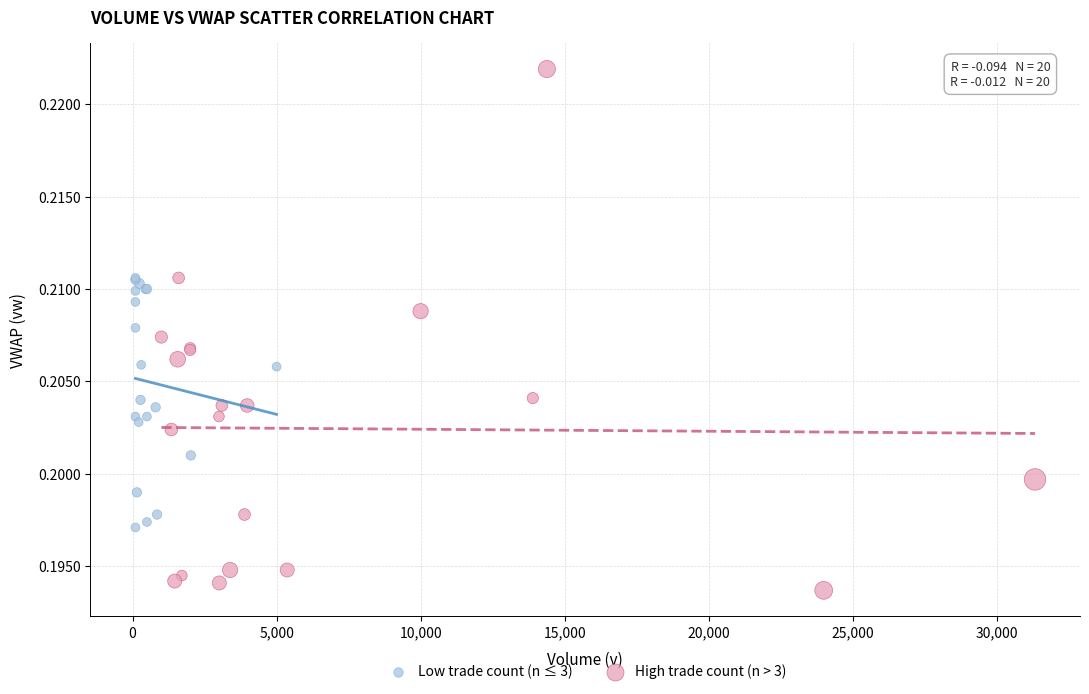

Which series contains the lowest Y value?

High trade count (n > 3)